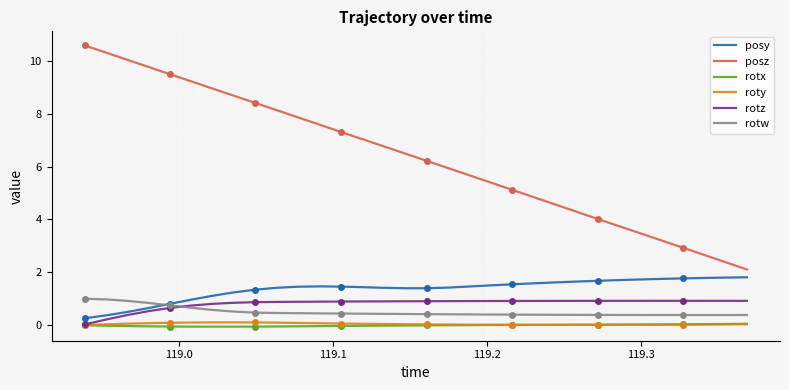

After their last crossing, which series has the higher values: posy or rotw?

posy